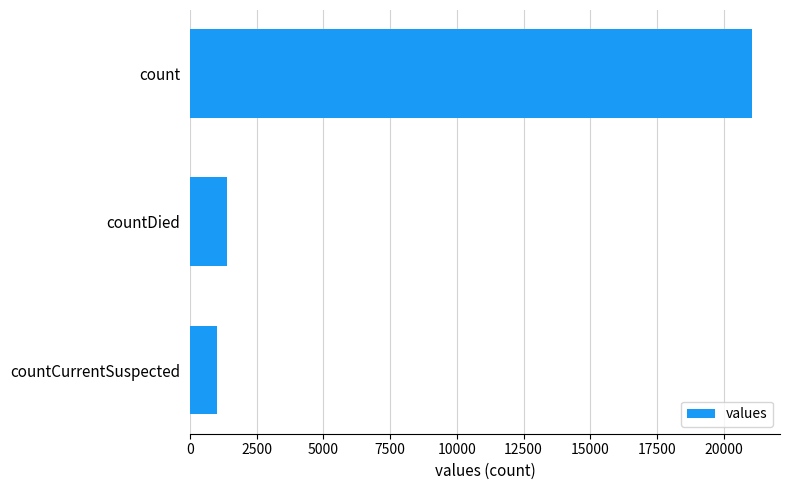

How many data points are less than 1405?

1